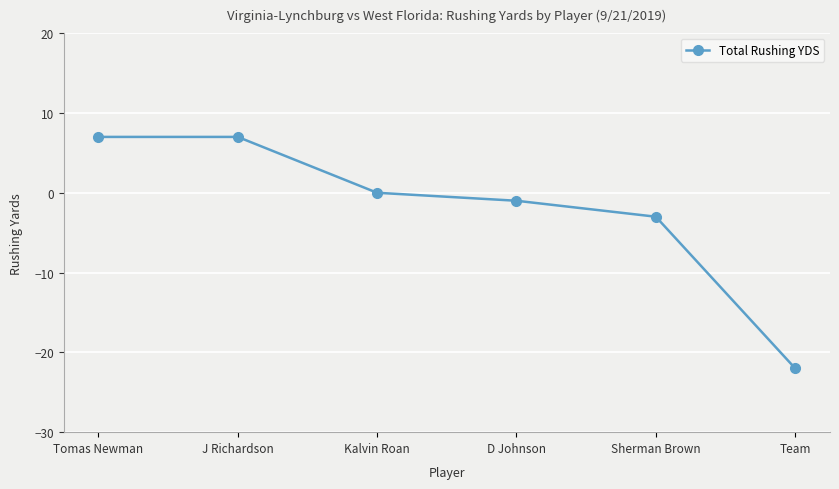

True or false: the data has more than 1 interior local peaks.

False